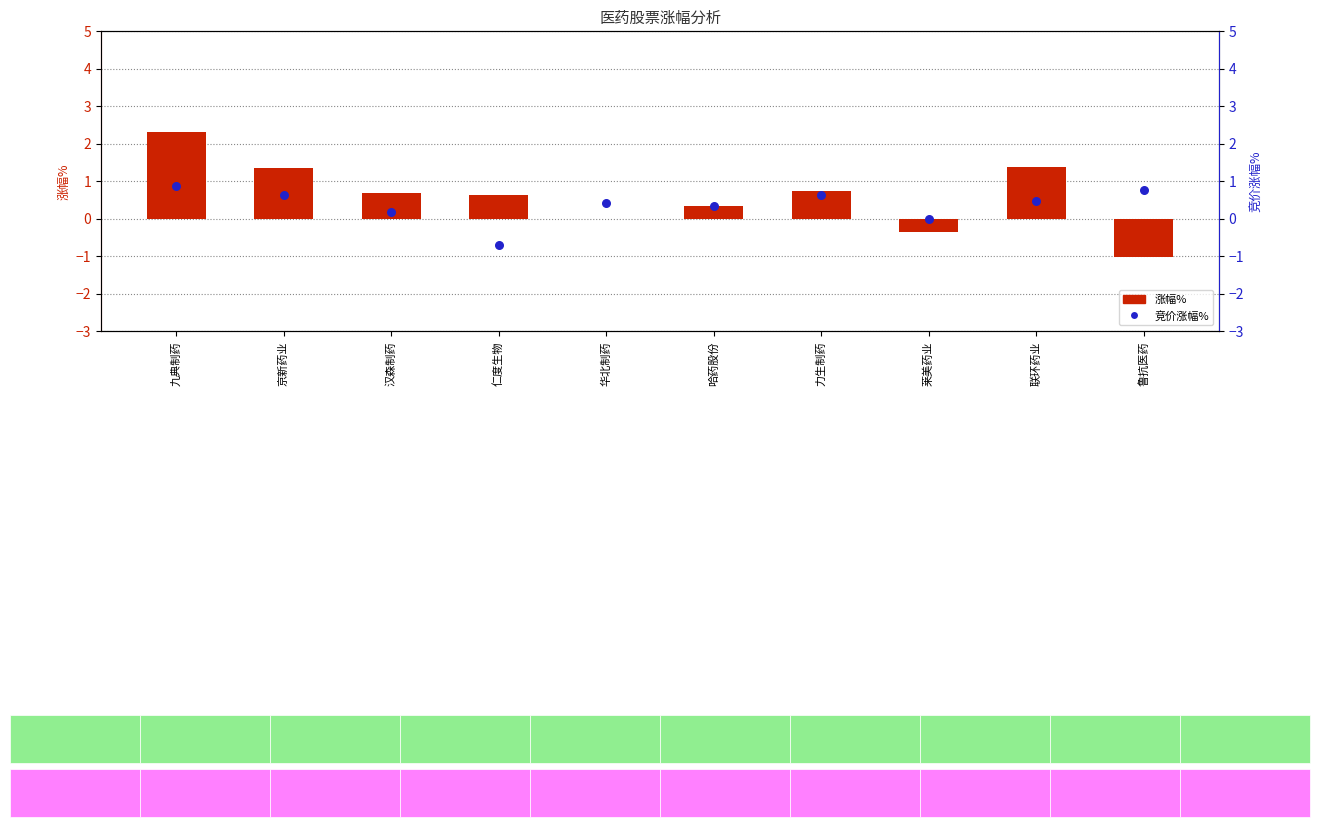

What is the change in value from 汉森制药 to 华北制药?

+0.2